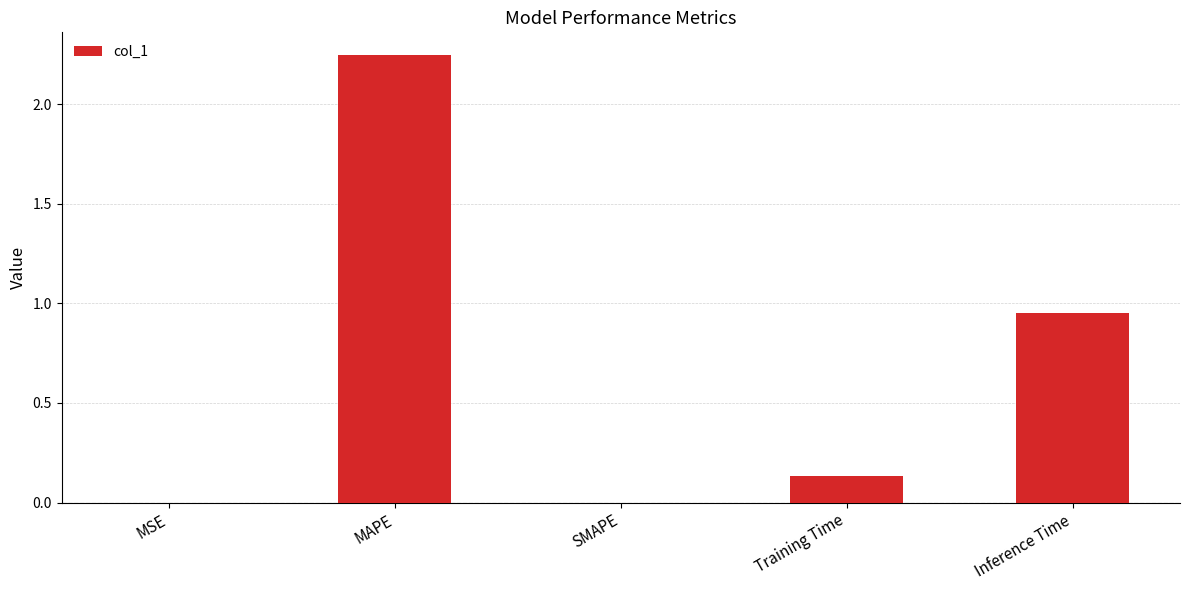

True or false: the data shows 3.2 at MAPE.

False